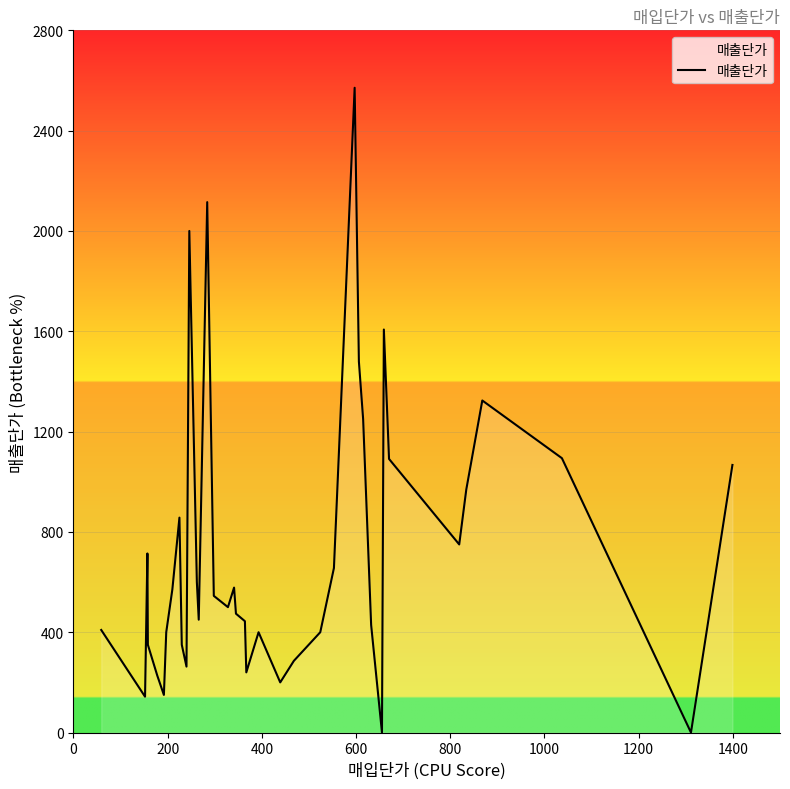

Is it true that the value at 27 is 1157?

False